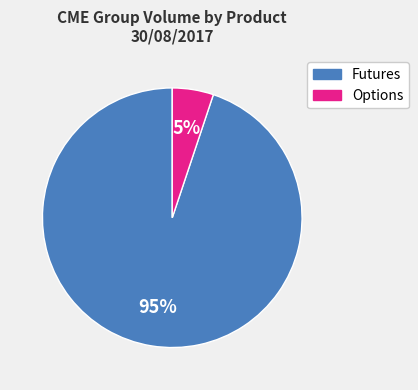

To the nearest percent, what is the average slice percentage?

50%